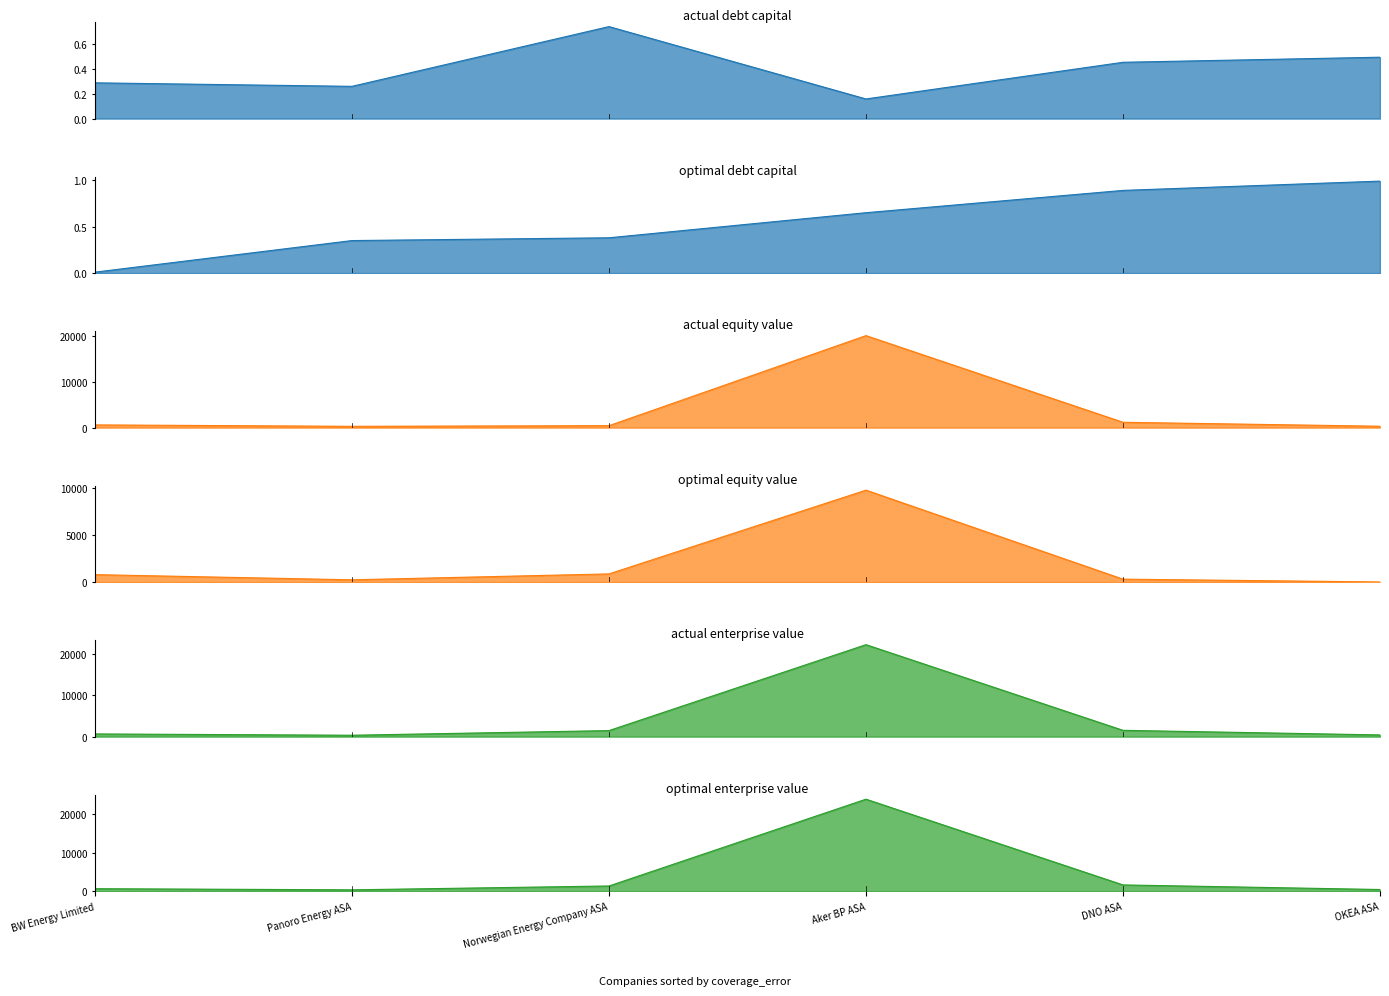

What is the value of the optimal_enterprise_value point at the 2nd from the left?

637.1